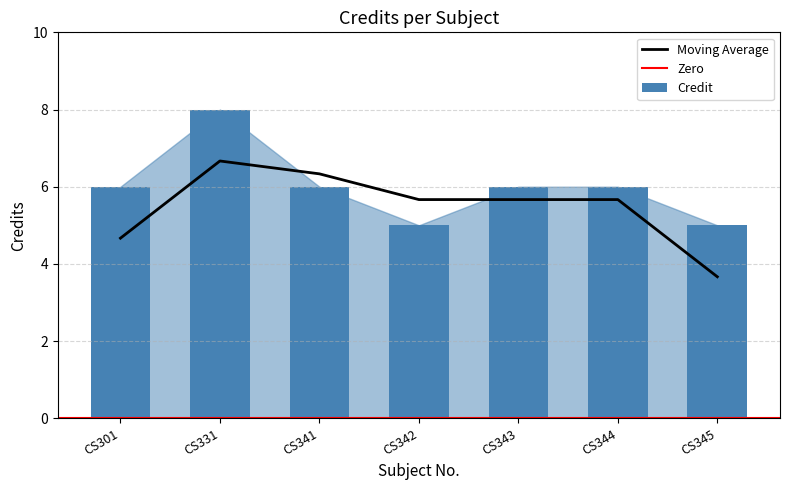

Reading left to right, what are all the values shown in this chart?

CS301=6	CS331=8	CS341=6	CS342=5	CS343=6	CS344=6	CS345=5